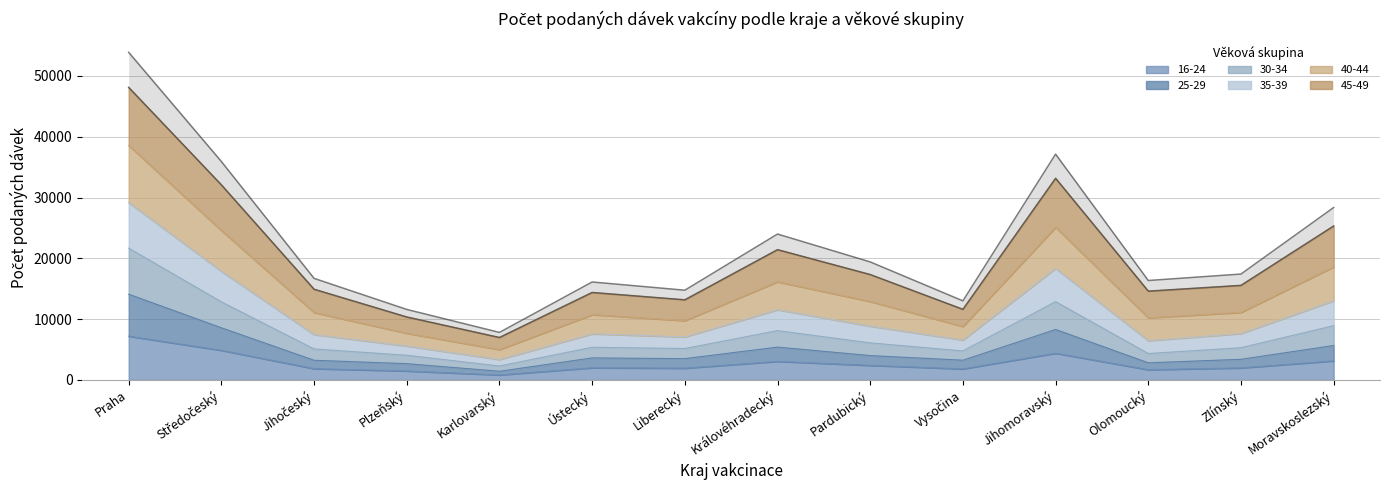

Does the chart have visible grid lines?

Yes